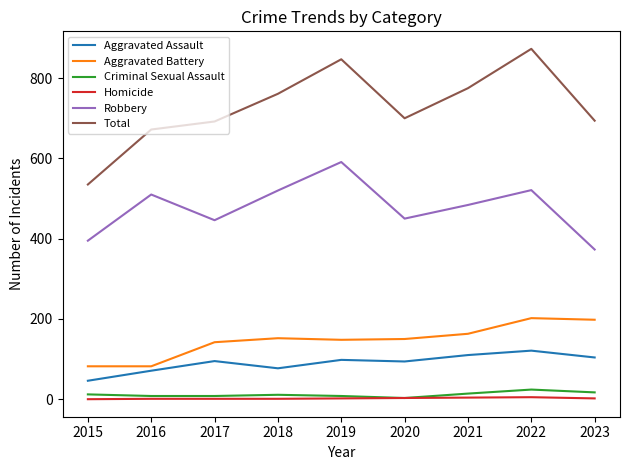

What is the spread (max minus min) of values at 2018?

760